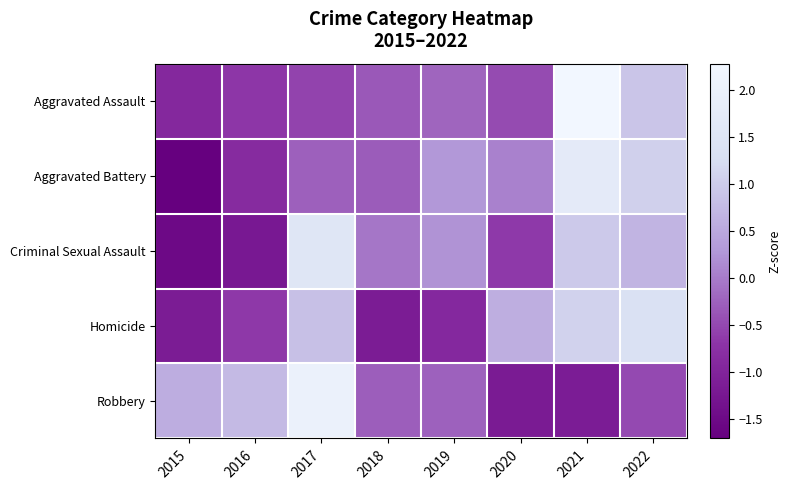

Which has a higher value, 2016 or 2017?

2017